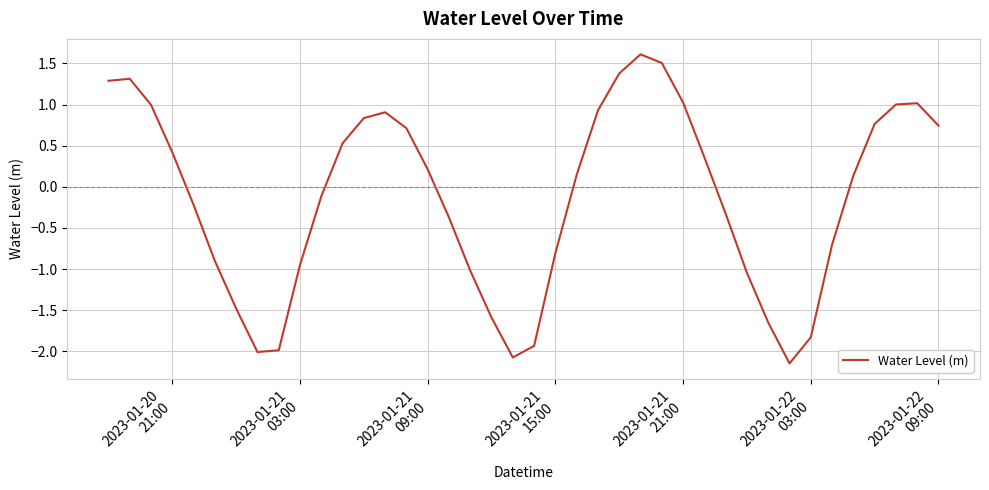

What is the maximum value shown in the chart?

1.6